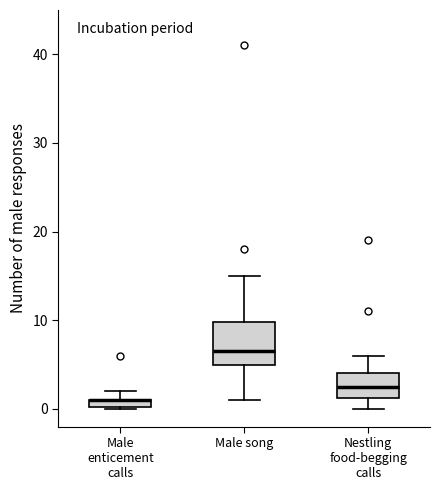

Where is the lower edge of the box for Male song on the y-axis? The values are not printed on the chart, so give them approximately, as read against the axis.

5